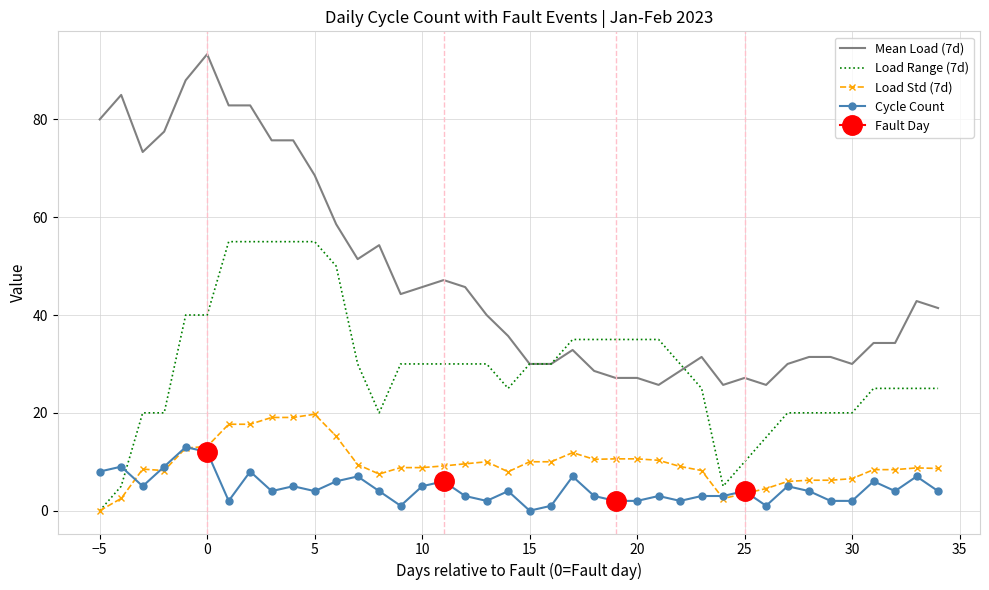

What is the value of the Cycle Count point at the 3rd from the left?

5.0